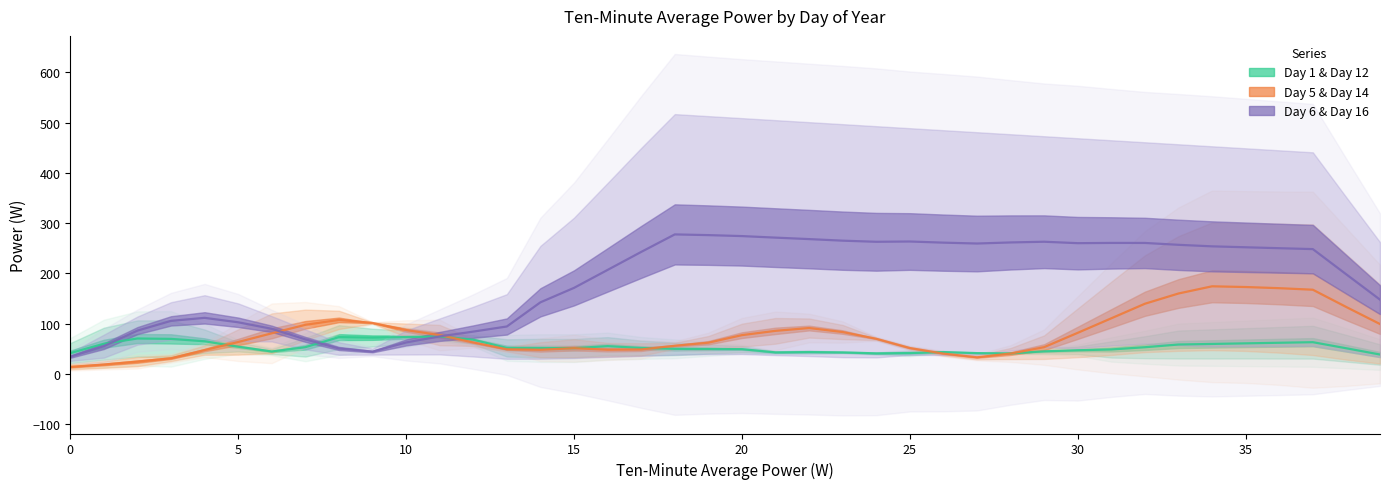

Is the value of 5 (Day of Year) & 14 (Day of Year) at 13 greater than the value of 6 (Day of Year) & 16 (Day of Year) at 30?

No